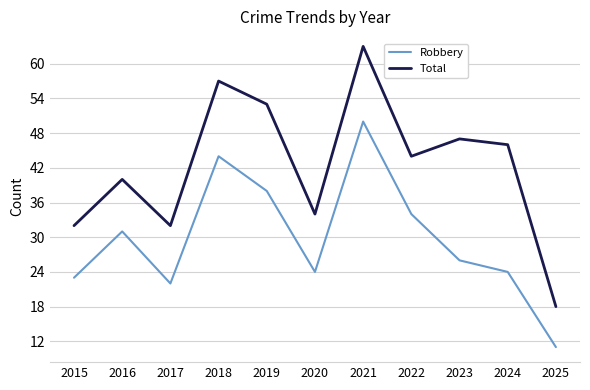

What is the difference between the Robbery values at 2024 and 2019?

14